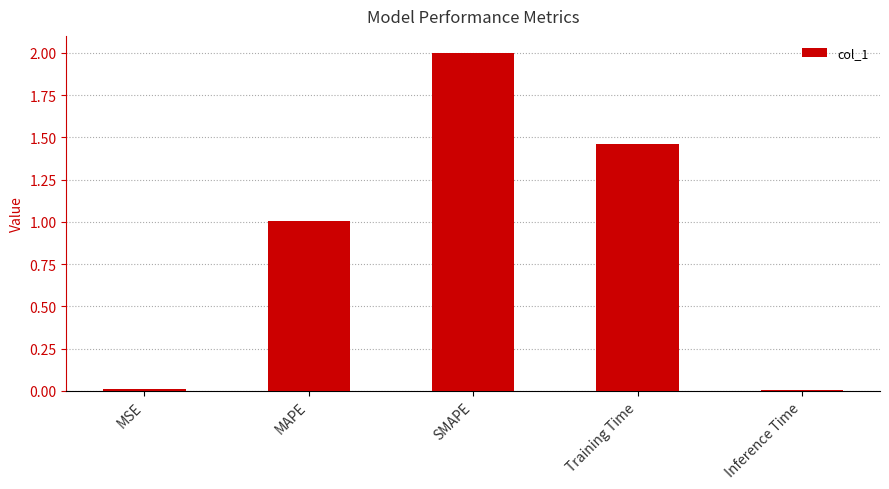

What value does the data have at SMAPE?

2.0